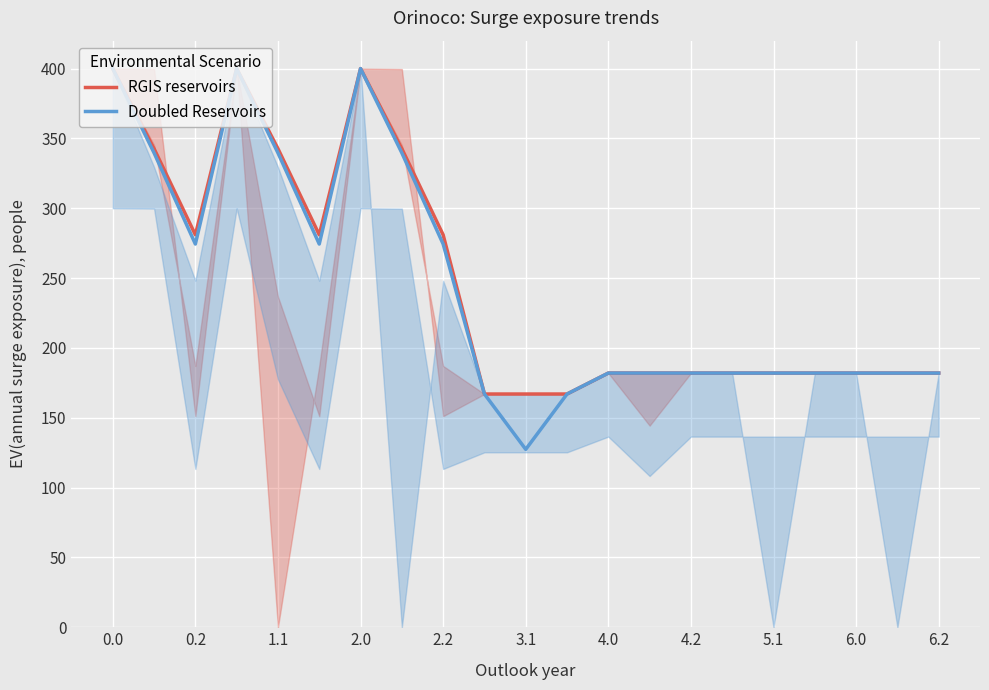

What is the approximate value of RGIS reservoirs at 4.0?

182.0